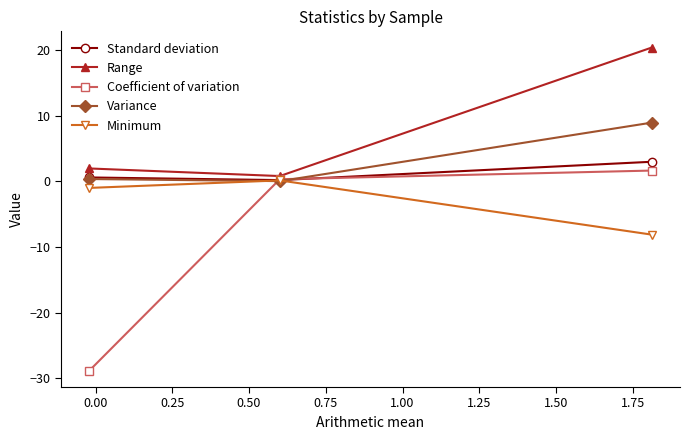

What is the value of the Coefficient of variation point at the 1st from the left?

-28.9